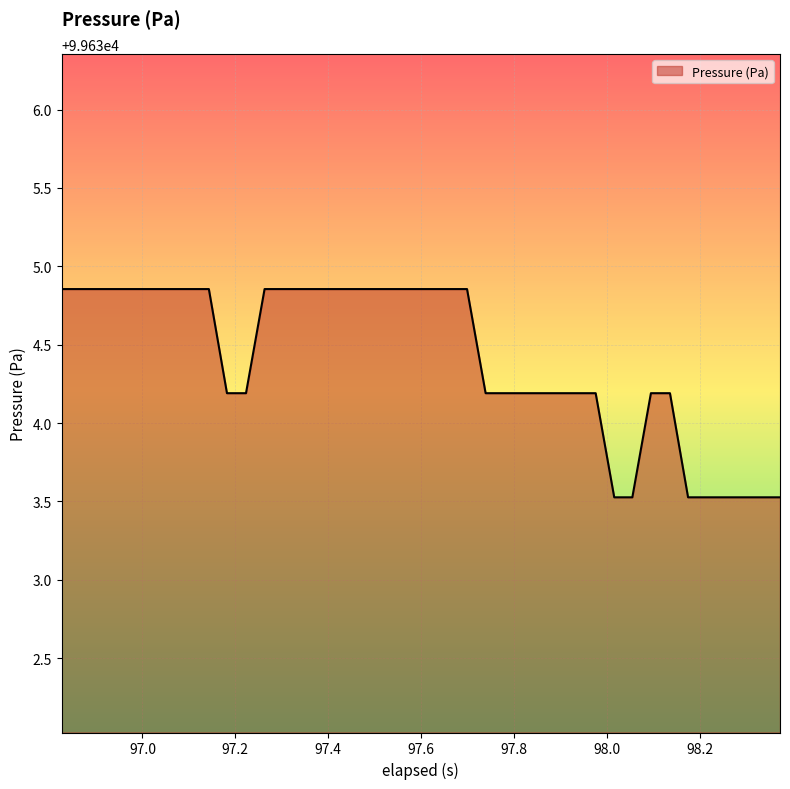

What is the minimum value shown in the chart?

99633.5